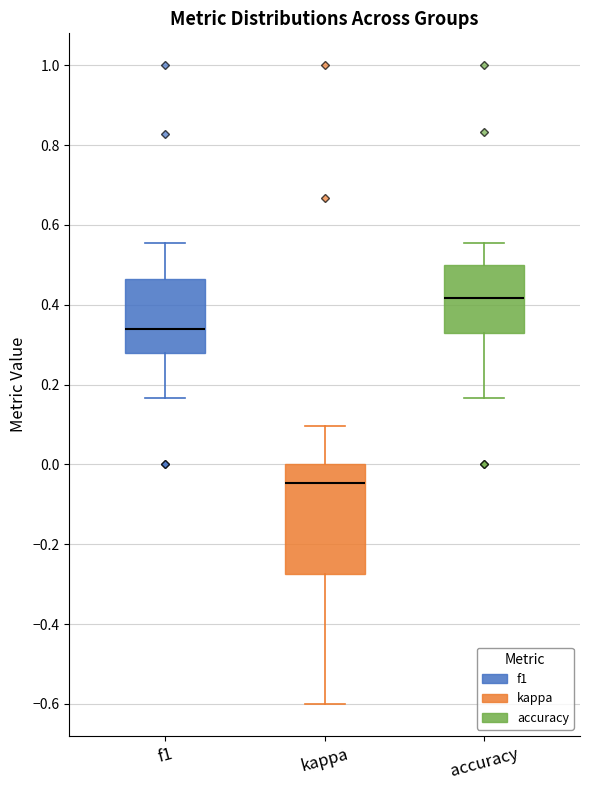

Which box's median line is the lowest?

kappa